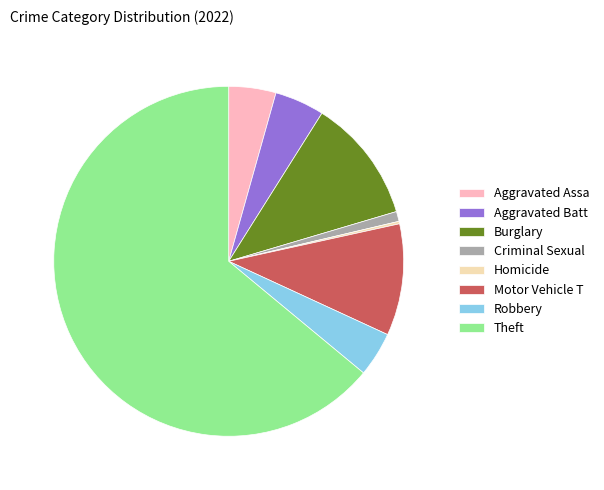

Does any single category account for the majority?

Yes